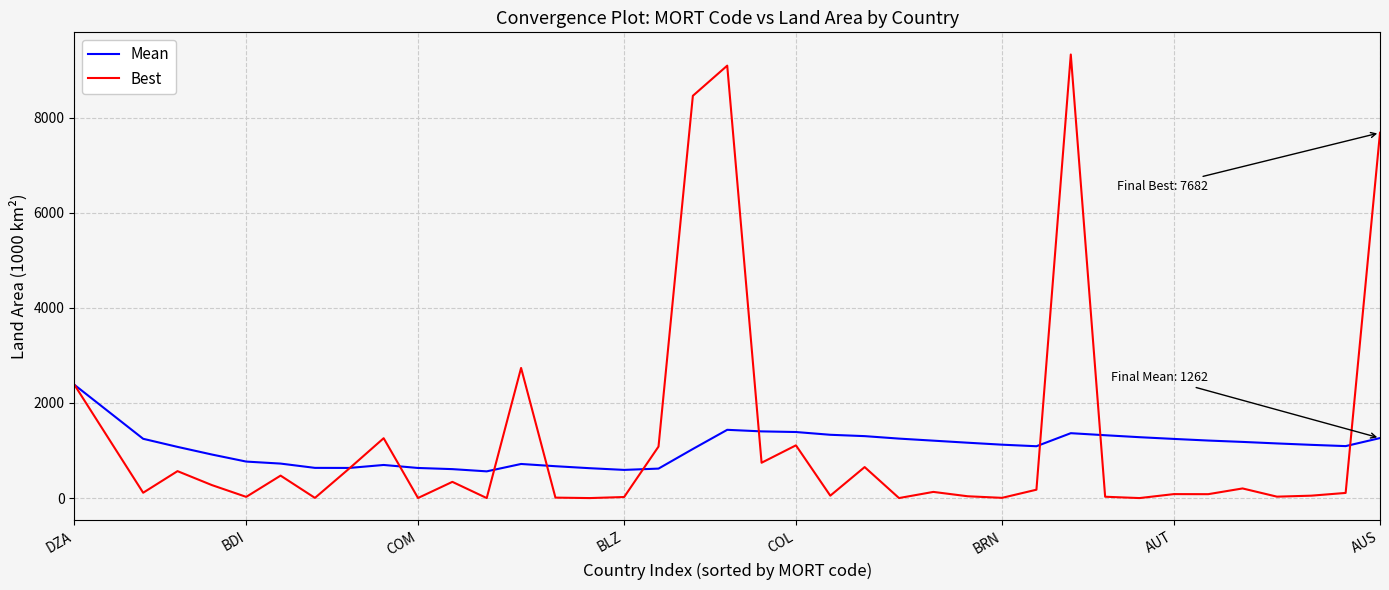

What is the minimum value for Mean?

562.3